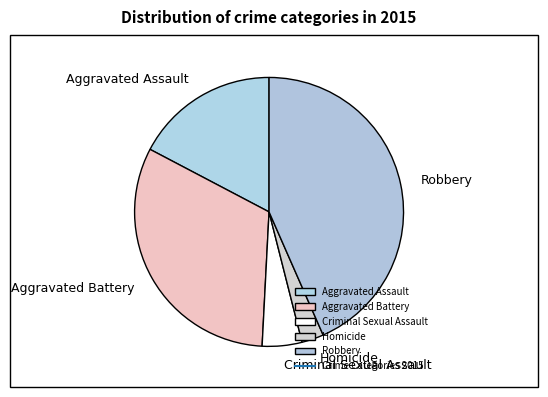

Is it true that Robbery is 43% of the pie?

True